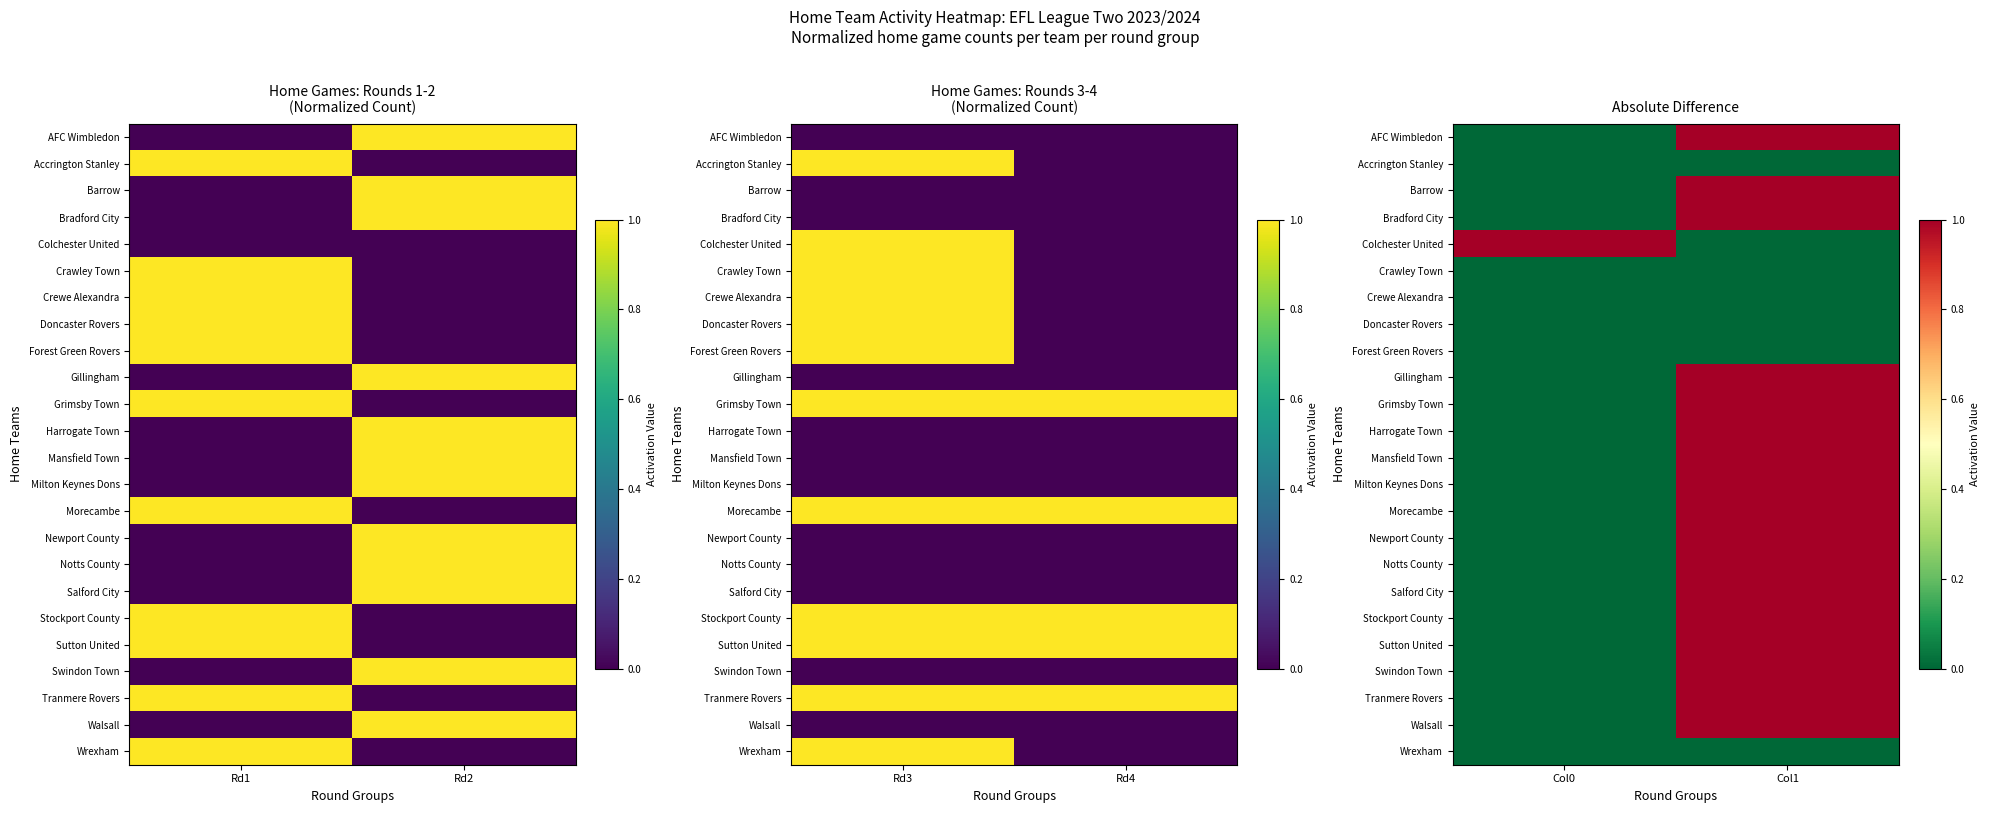

Count the number of categories in the chart.

2